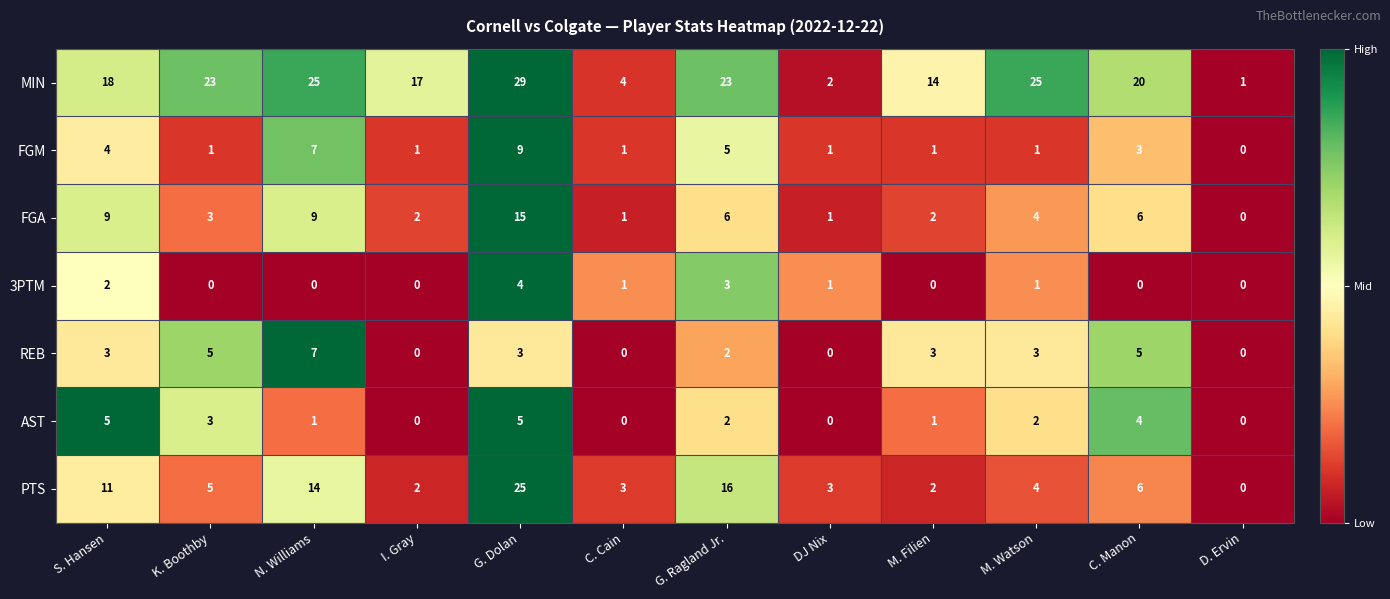

Which series has the widest spread of values?

MIN